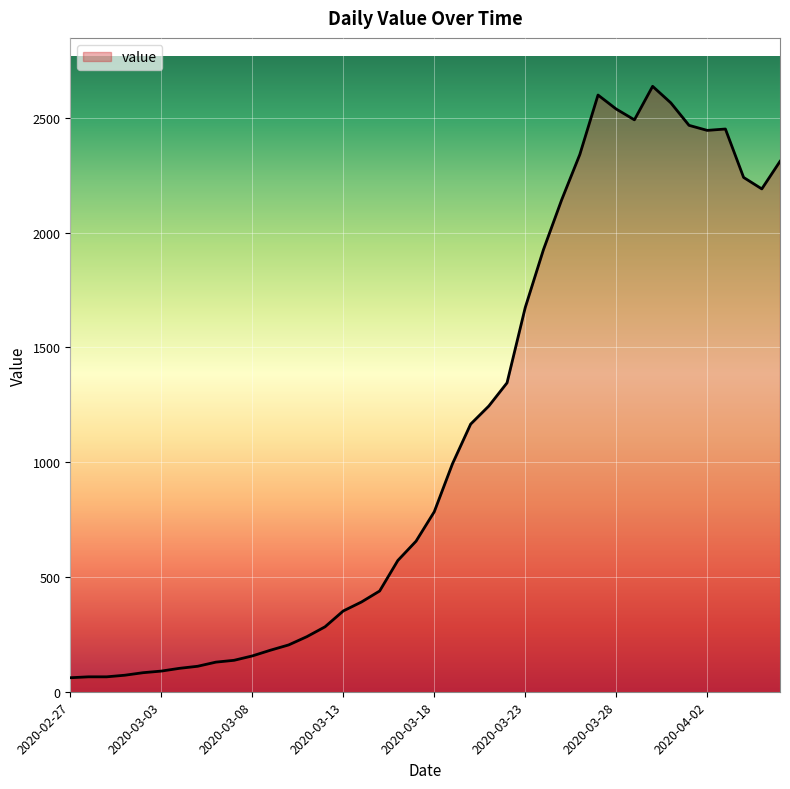

What is the minimum value shown in the chart?

61